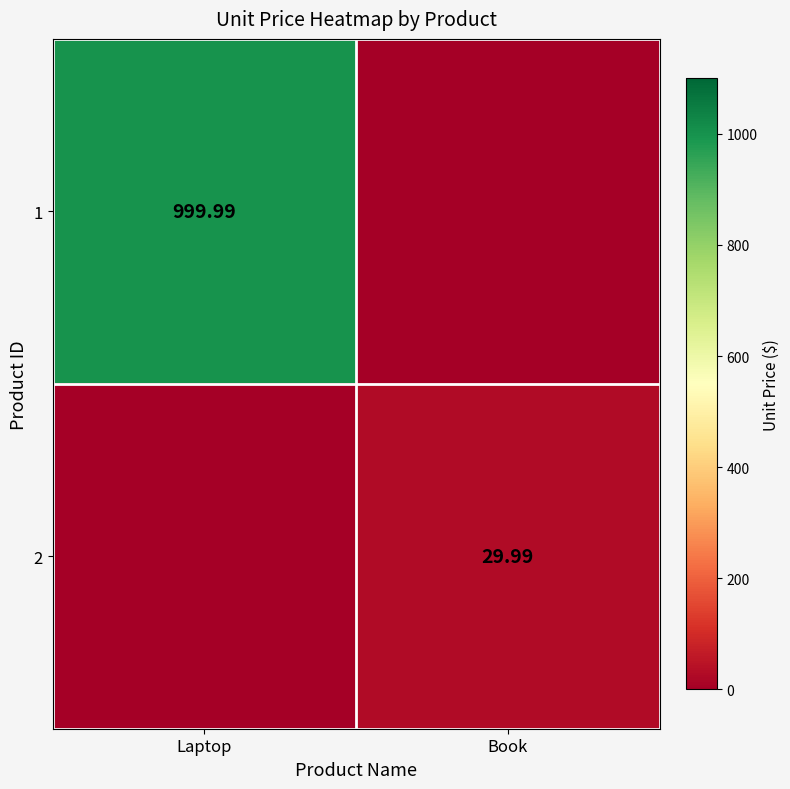

The 1 series shows 456.3 at Laptop. True or false?

False